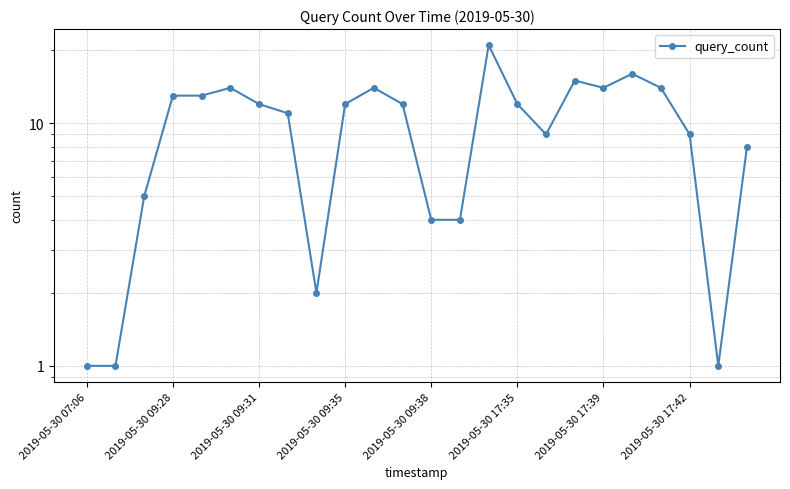

What is the difference between the maximum and second lowest values?

20